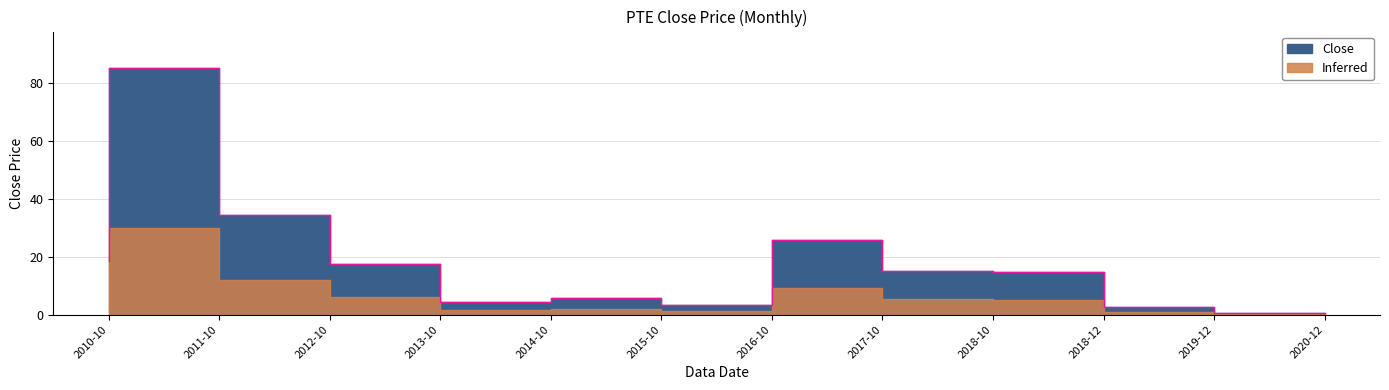

Reading right to left, what are all the values shown in this chart?

2020-12=0.7	2019-12=2.7	2018-12=14.7	2018-10=15.0	2017-10=25.8	2016-10=3.4	2015-10=5.6	2014-10=4.2	2013-10=17.6	2012-10=34.3	2011-10=85.0	2010-10=18.7